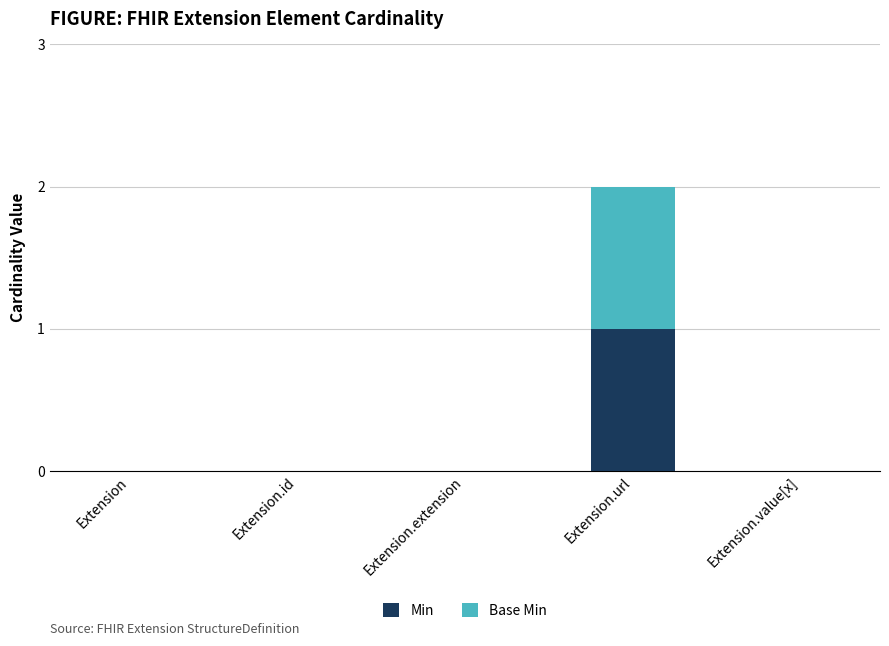

The Min series shows 0 at Extension.id. True or false?

True